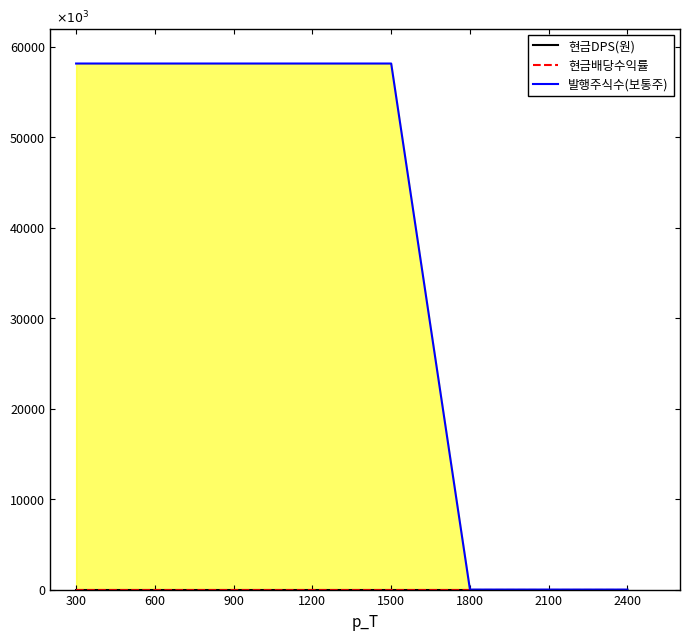

How many 발행주식수(보통주) values are between 0 and 58140444?

8